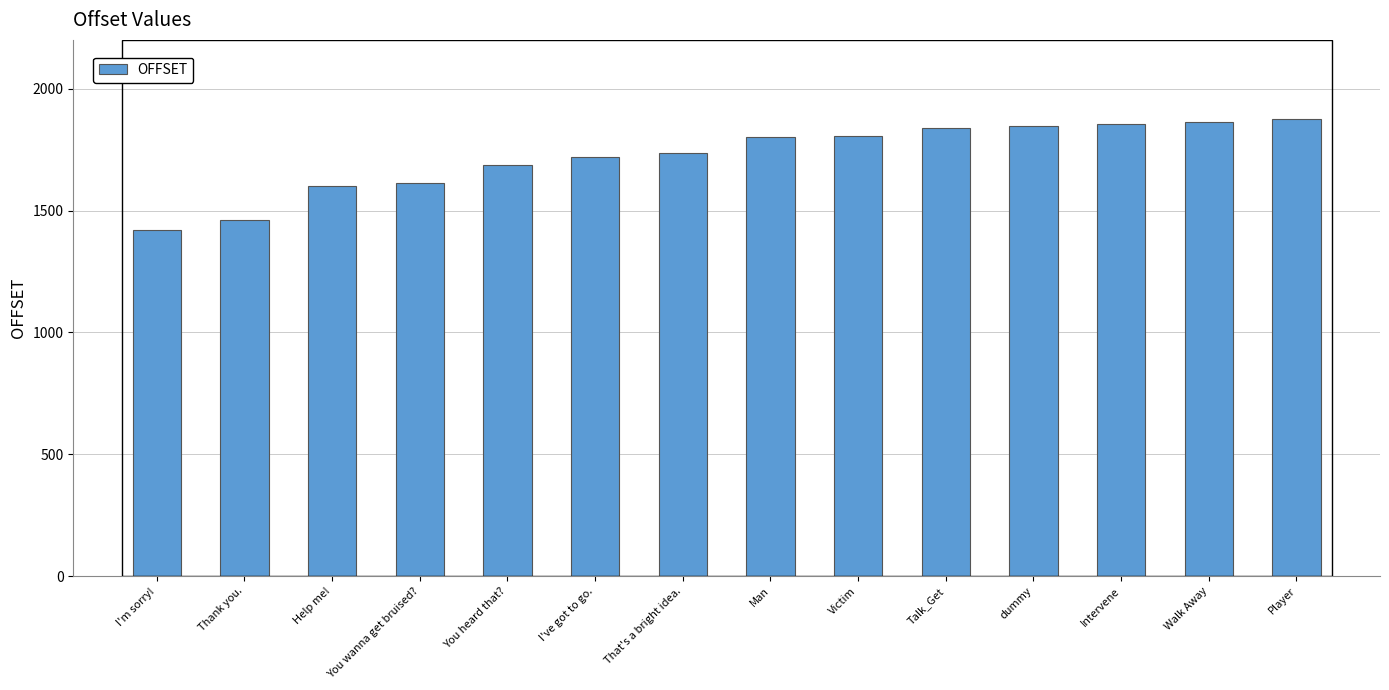

What is the label of the 1st bar from the right?

Player